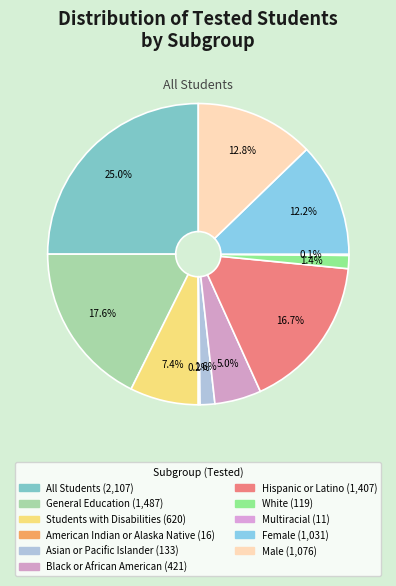

Does Black or African American account for over 50% of the chart?

No